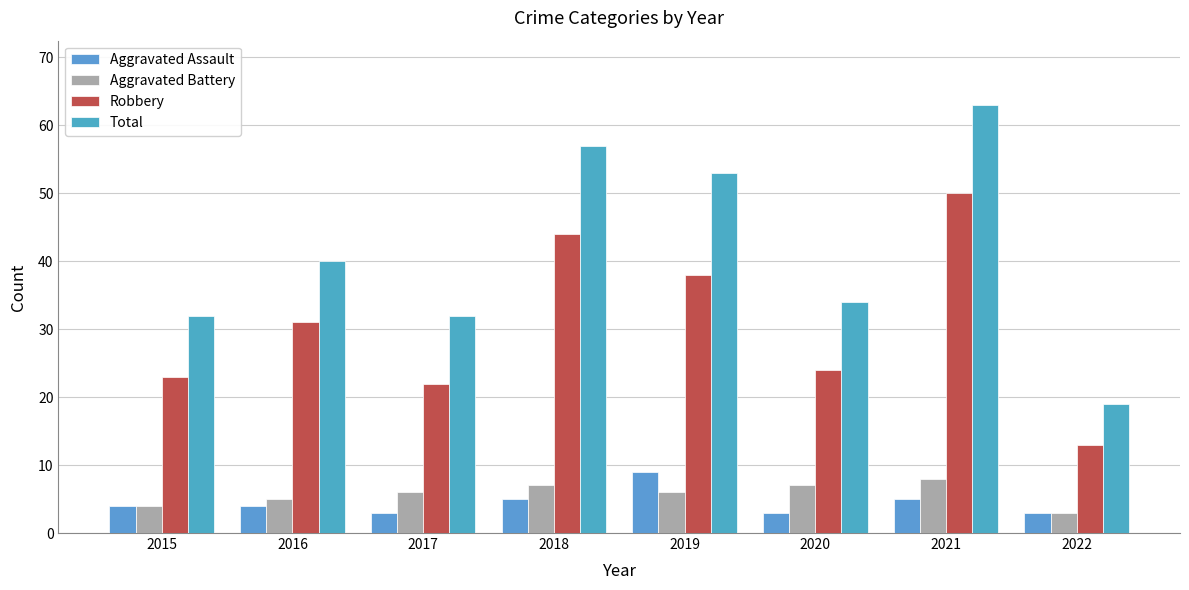

What is the difference between the maximum and second lowest values in the Aggravated Assault series?

6